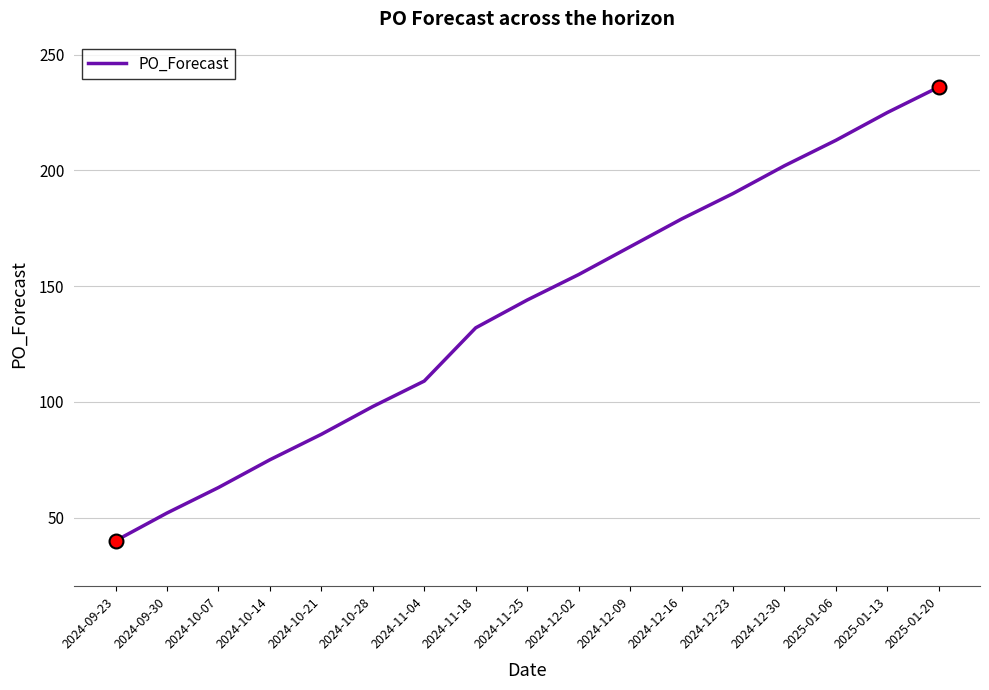

True or false: the data has more than 0 interior local peaks.

False